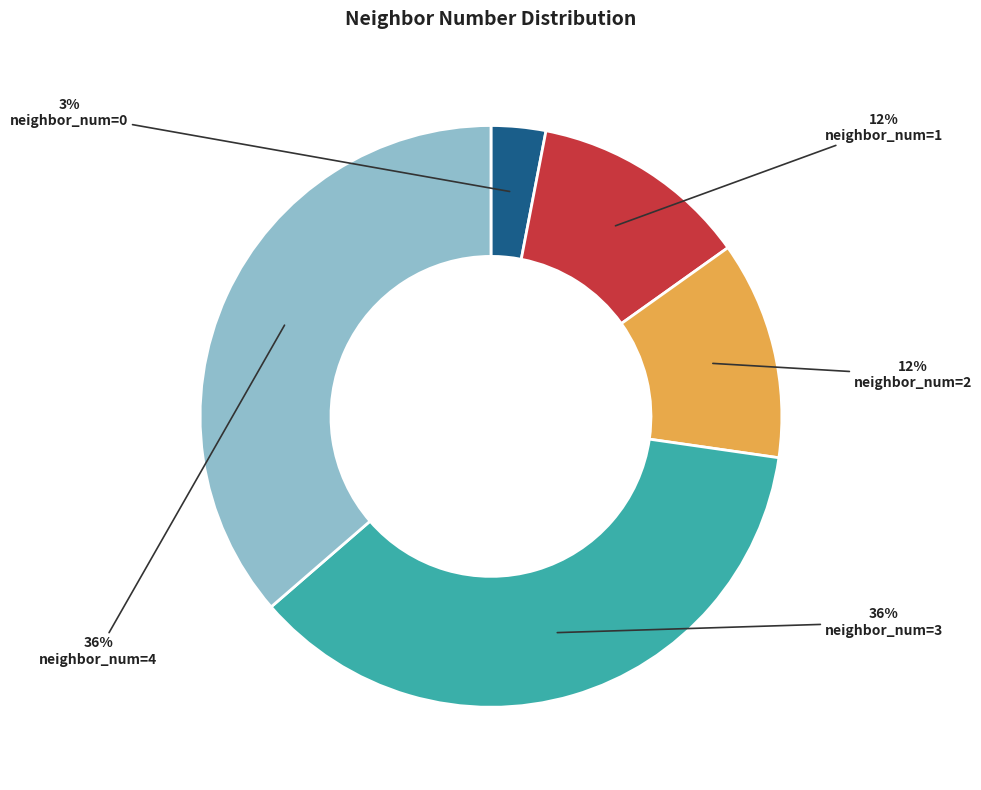

The neighbor_num=4 slice represents 36% of the pie. True or false?

True